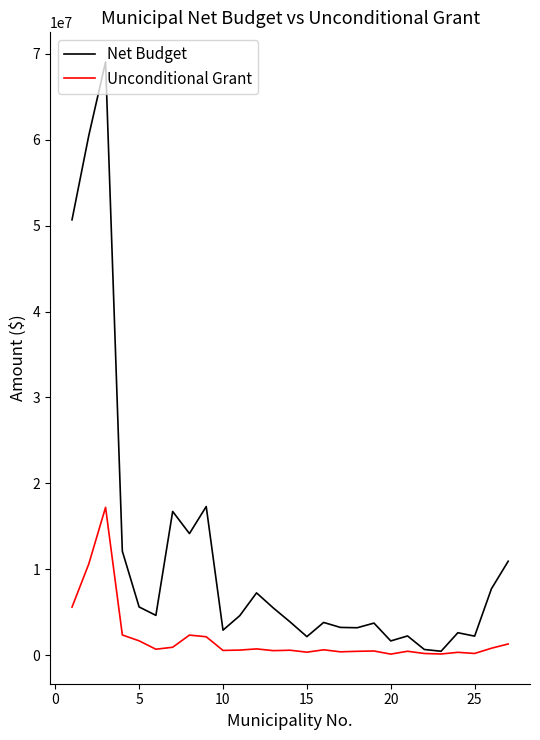

What is the minimum value for Unconditional Grant?

119473